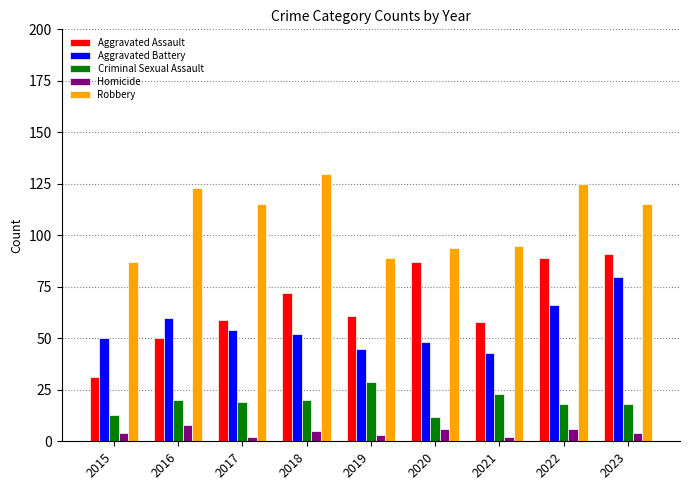

The value of Aggravated Assault at 2019 is 61. True or false?

True